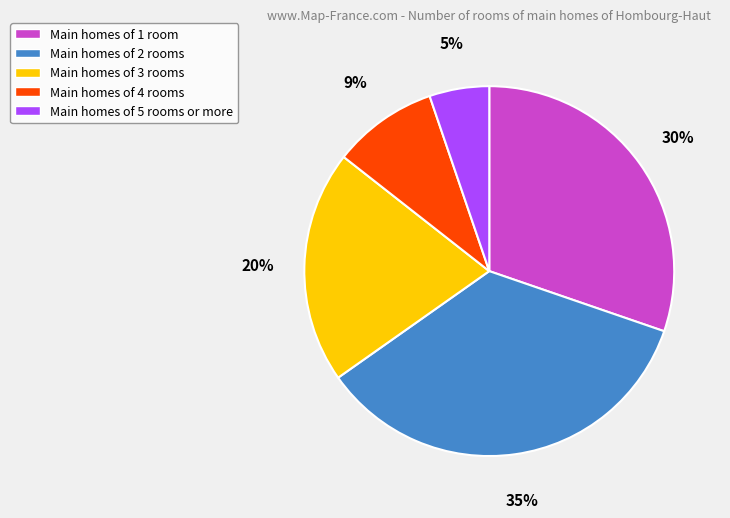

Is there any slice that represents more than half of the pie?

No